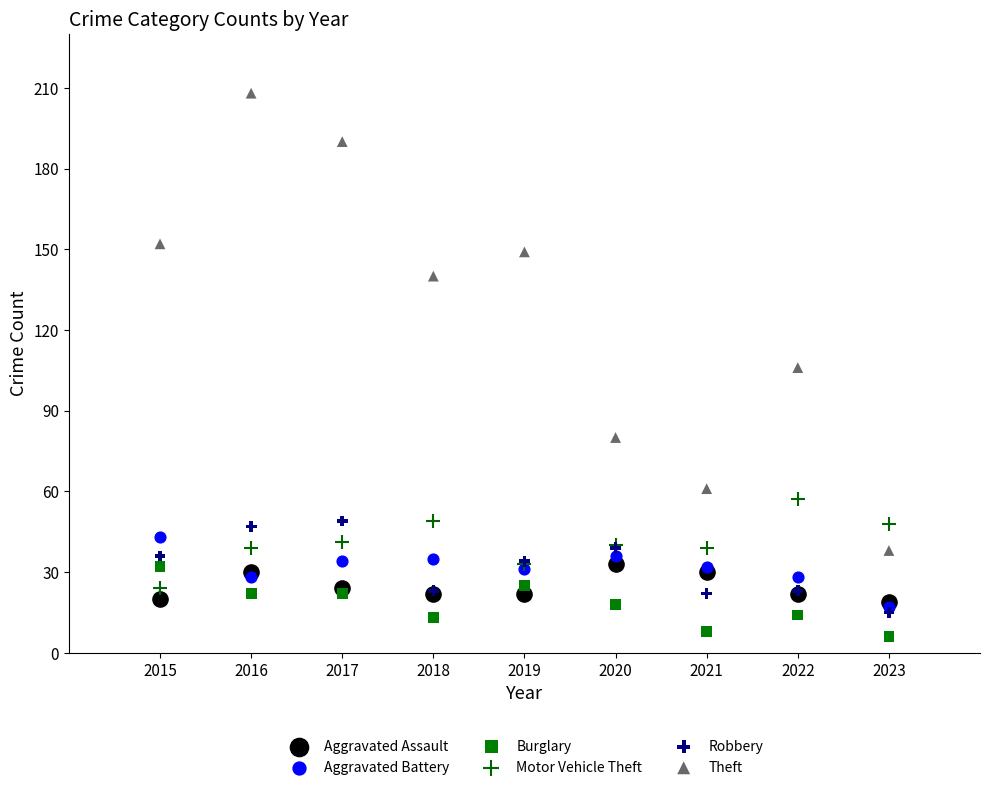

What are all the series names shown in the legend?

Aggravated Assault, Aggravated Battery, Burglary, Motor Vehicle Theft, Robbery, Theft